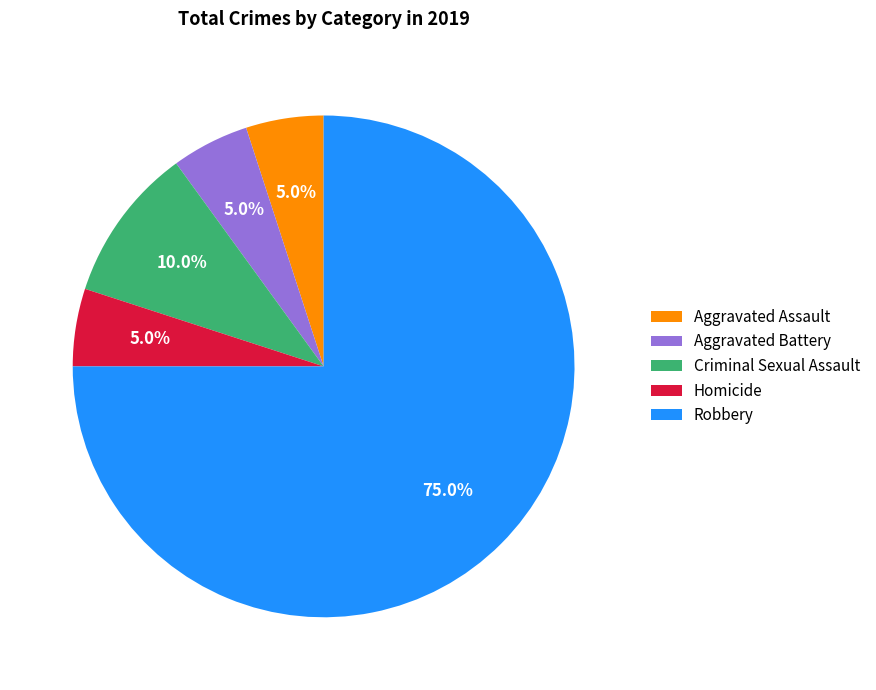

Approximately how many times larger is the value at Aggravated Assault compared to Aggravated Battery?

1.0